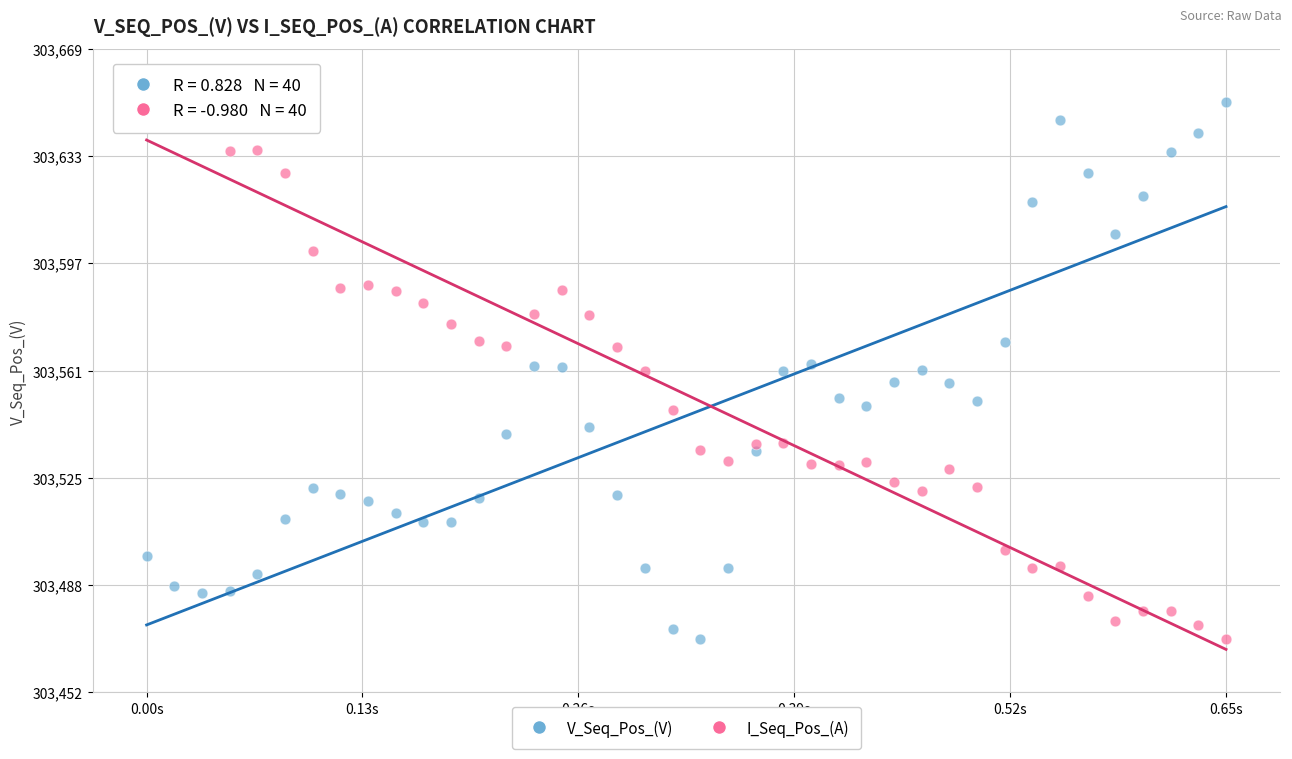

Across all data points, what is the range of X values (max minus min)?

0.7